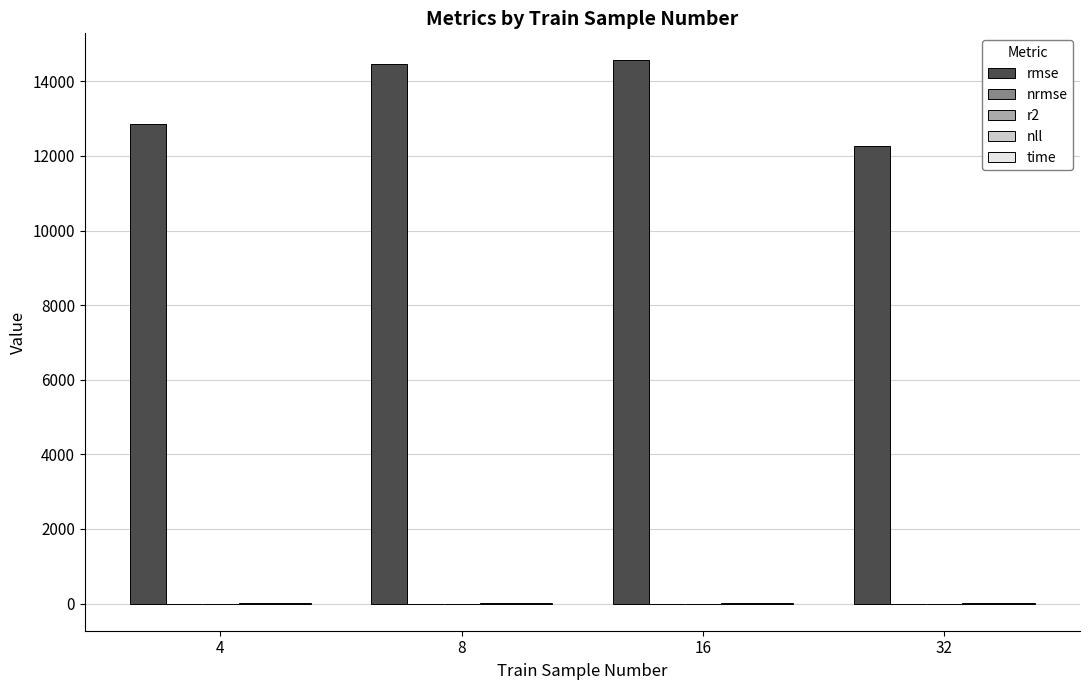

Which series has the largest total across all categories?

rmse